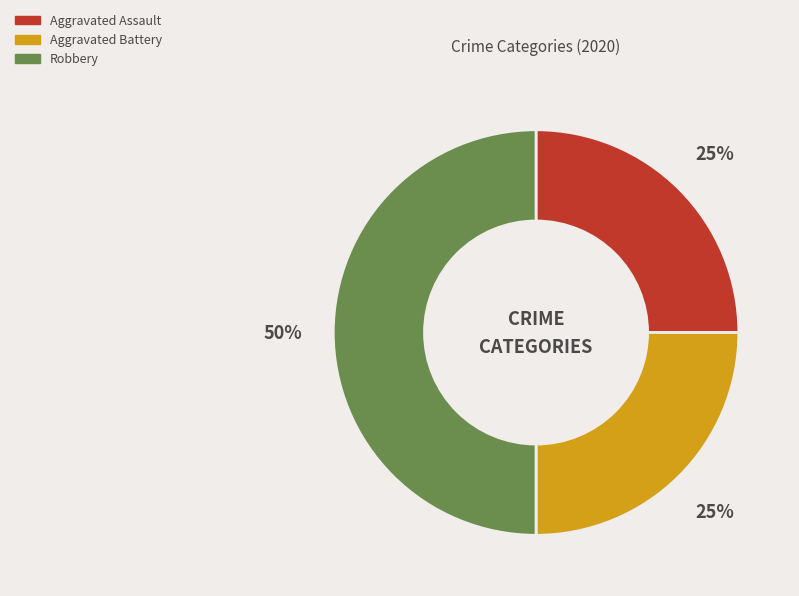

Is Aggravated Battery the majority of the pie?

No